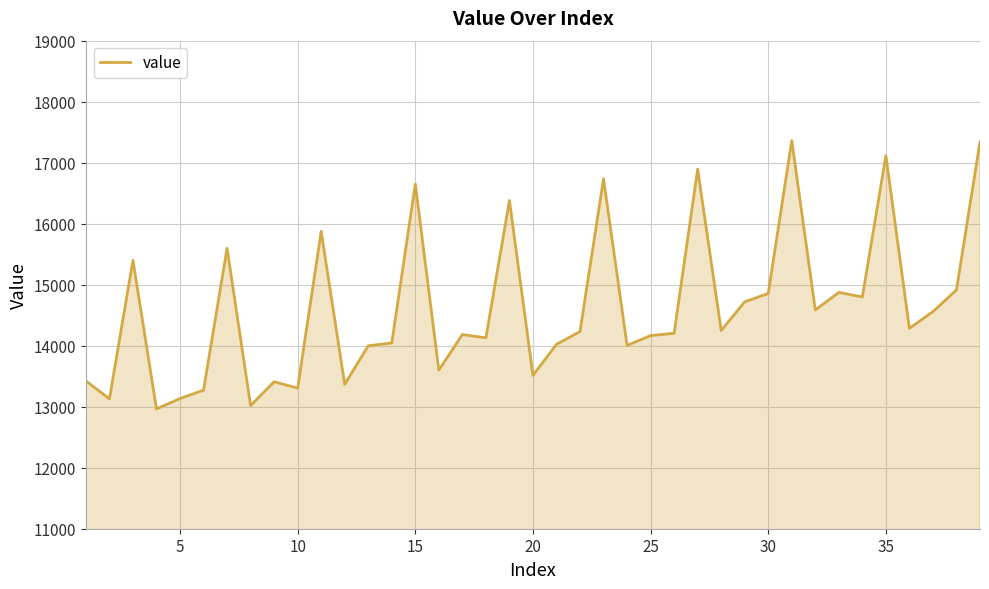

Count the number of values greater than 14231.

20